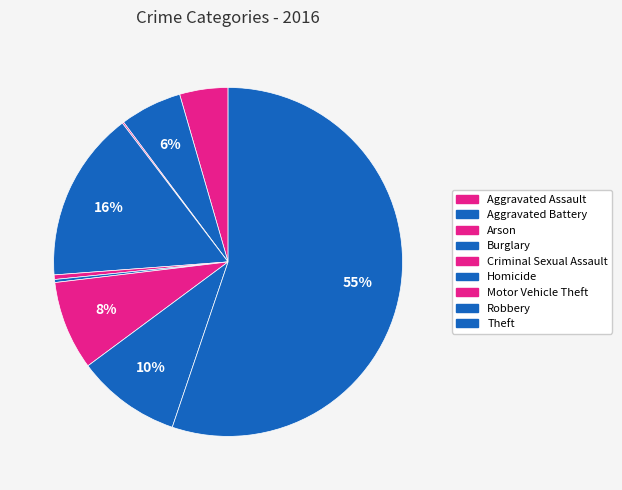

True or false: Theft accounts for 44% of the total.

False